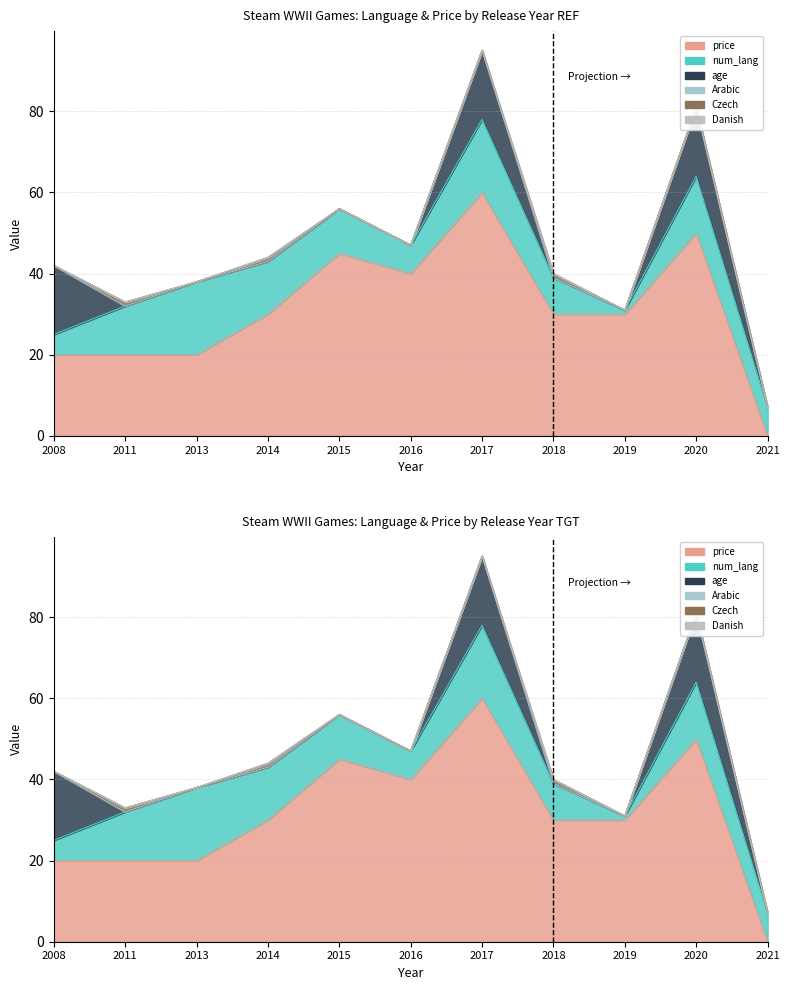

Which series has the largest total across all categories?

price